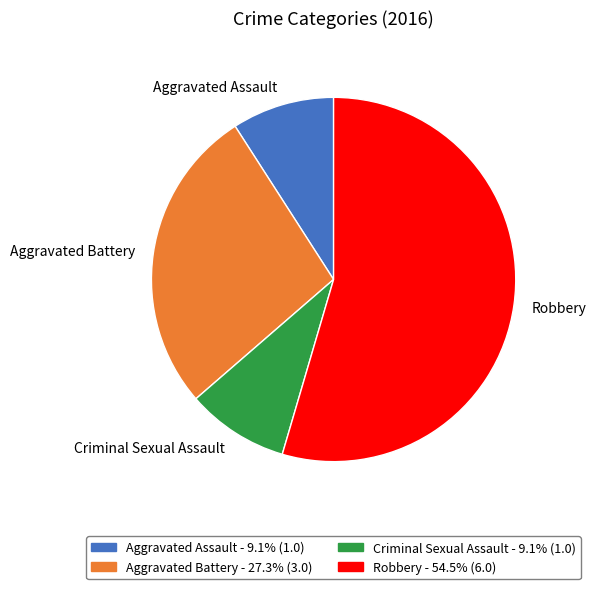

Does any single category account for the majority?

Yes